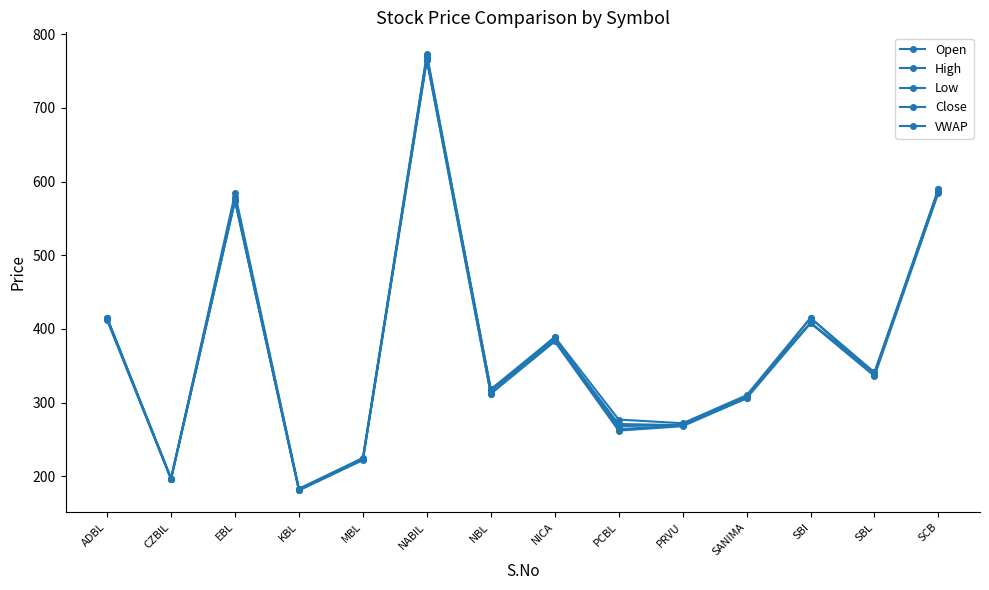

What is the label of the 10th point from the right?

MBL